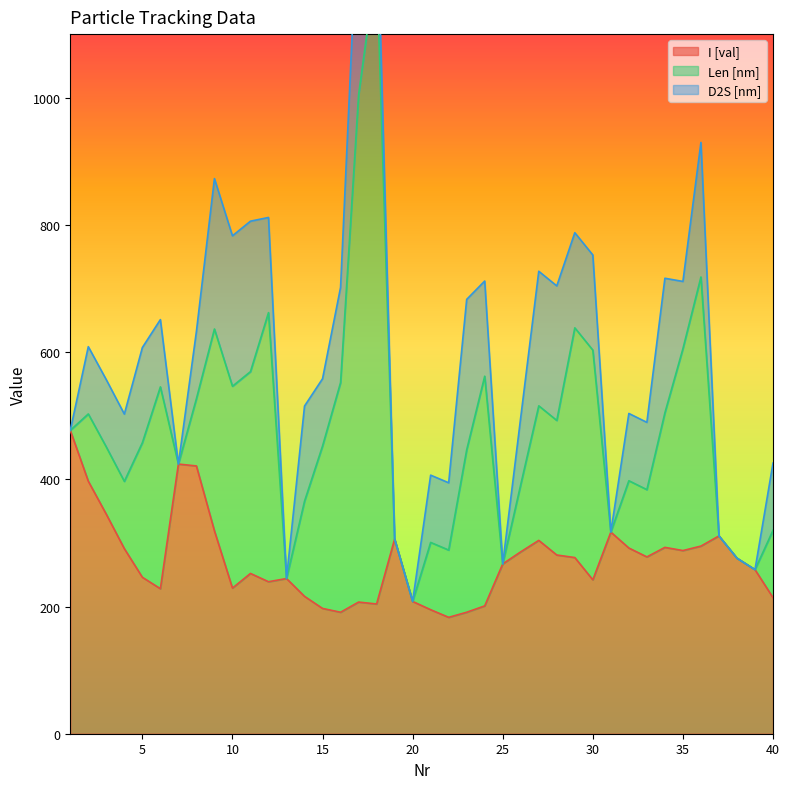

What is the minimum value for I [val]?

183